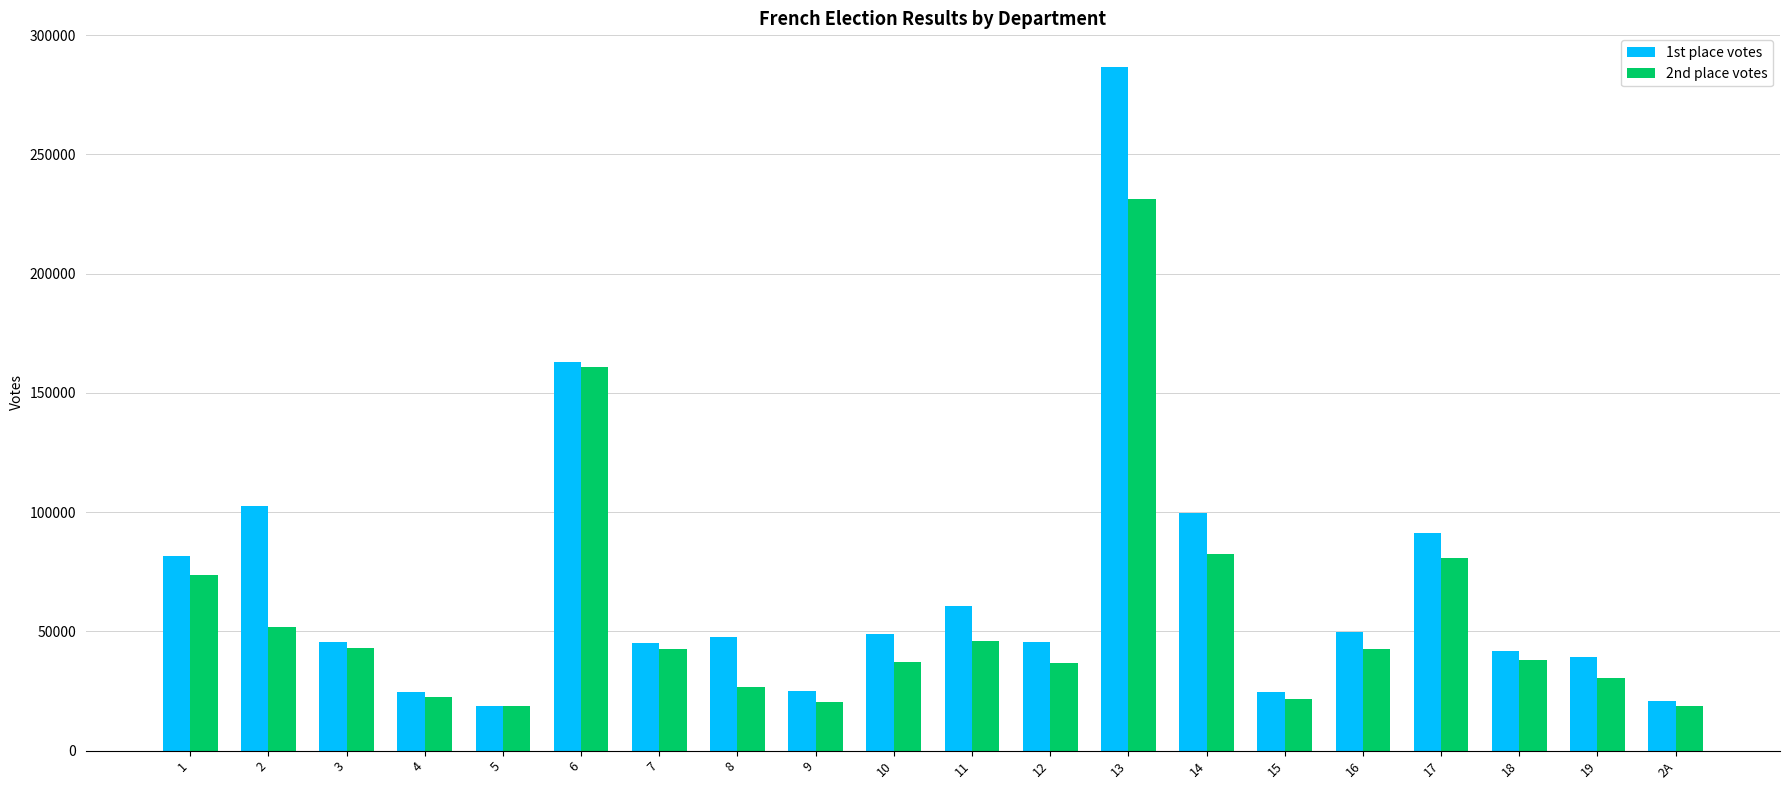

At which category is the sum across all series the highest?

13